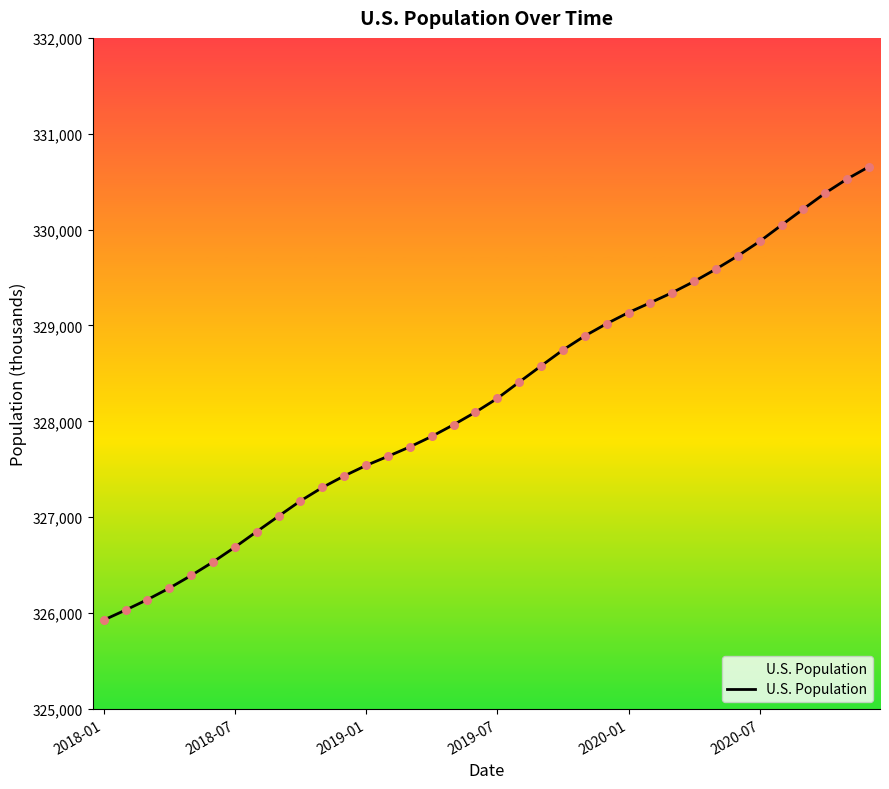

What is the smallest value displayed?

325927.2